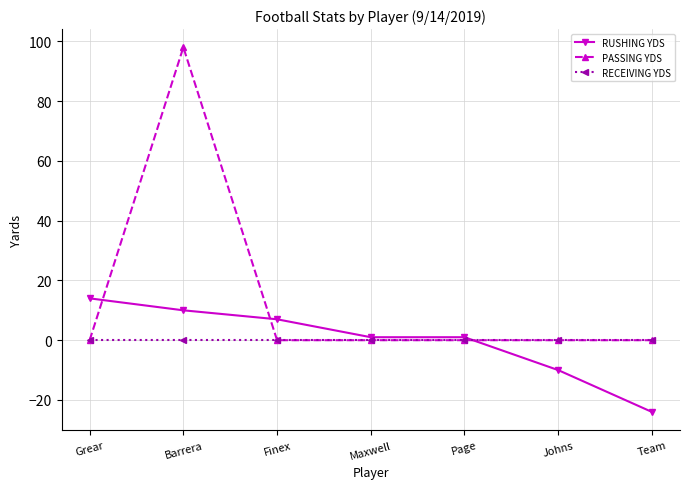

Which series has the largest total across all categories?

PASSING YDS